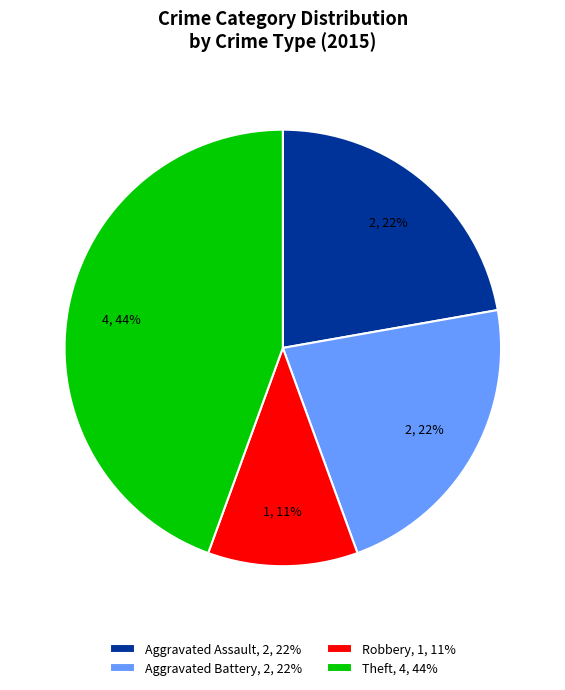

To the nearest percent, what is the difference between the largest and smallest slice percentages?

33%